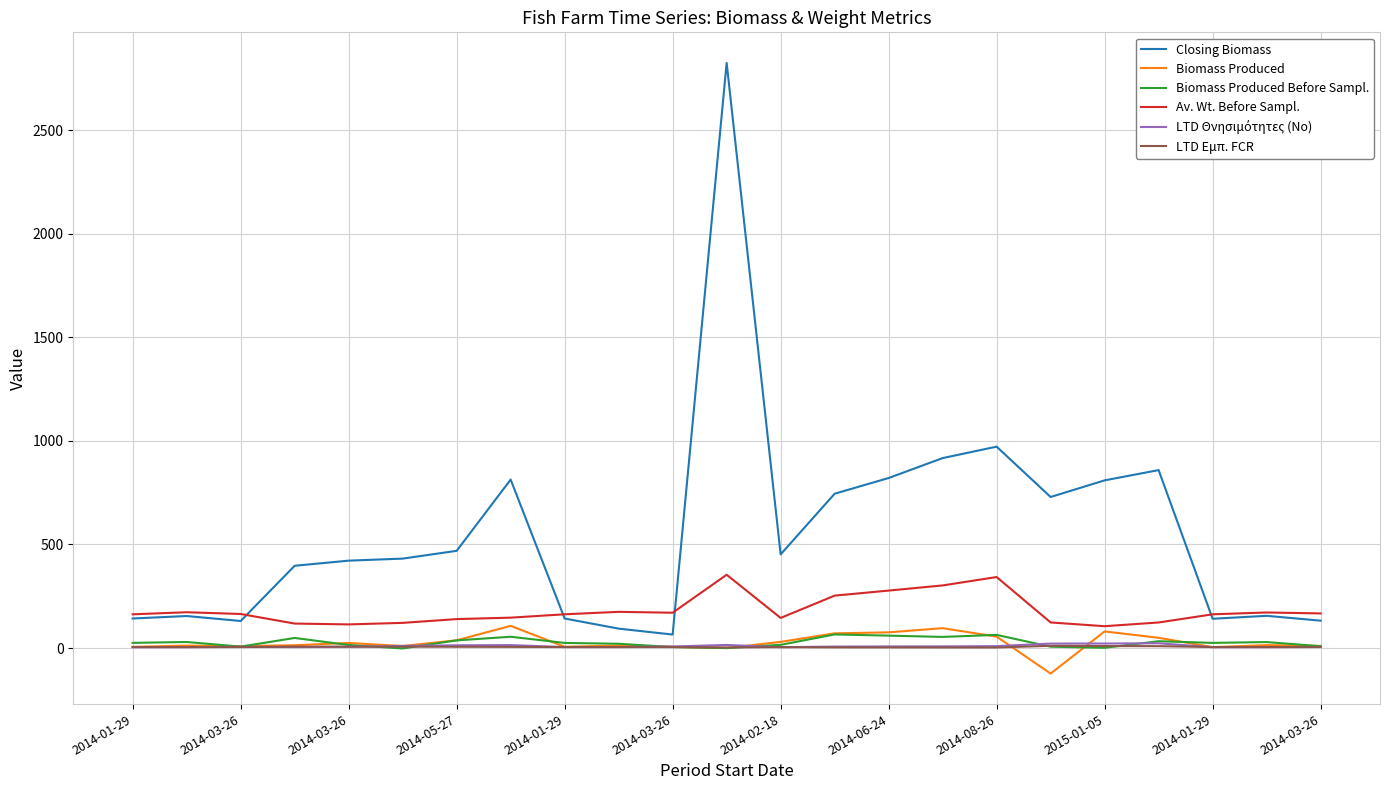

Which series has the widest spread of values?

Closing Biomass